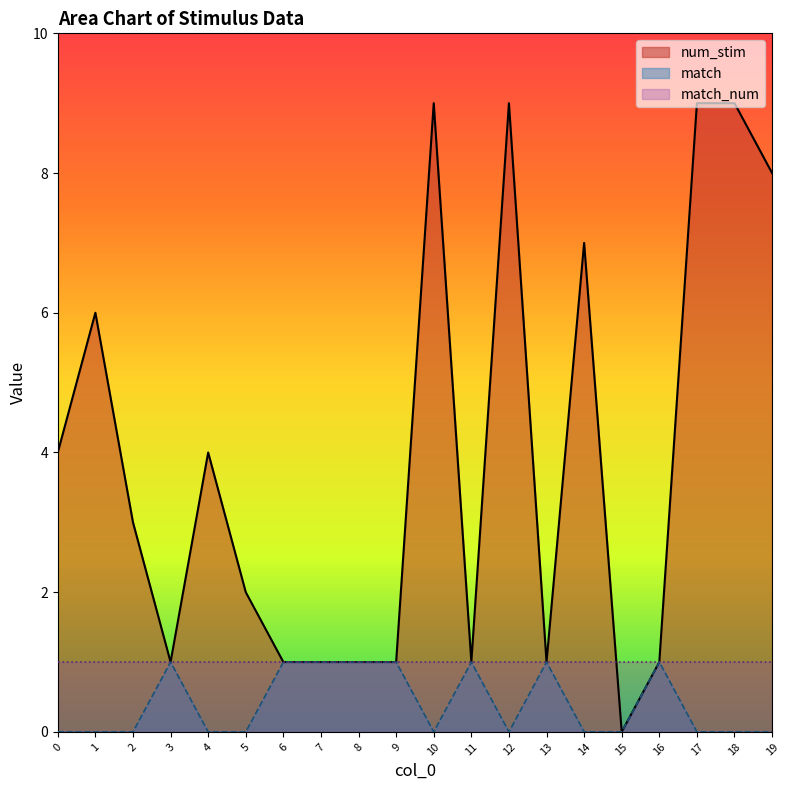

Count the match values in the range 0 to 1.

20